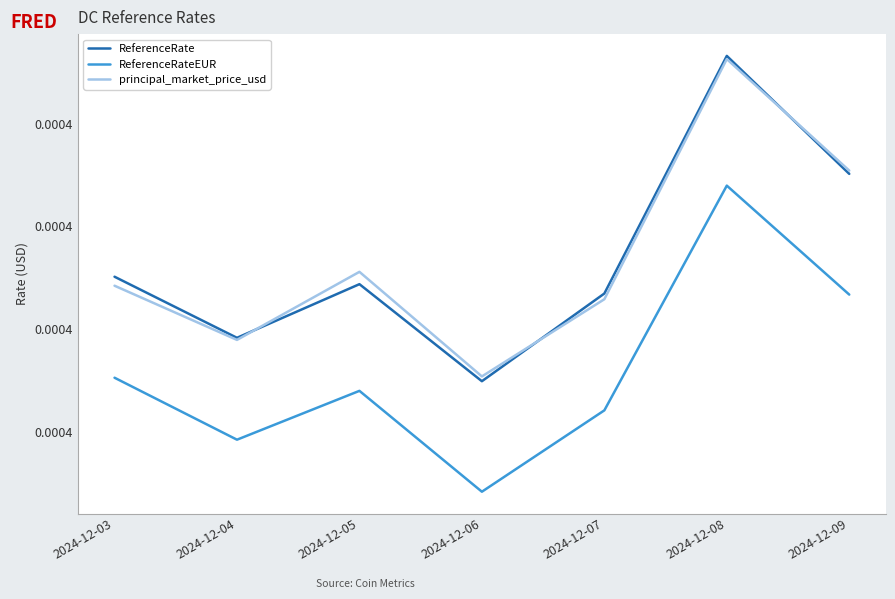

List the labels in order of principal_market_price_usd value, largest first.

2024-12-08, 2024-12-09, 2024-12-05, 2024-12-03, 2024-12-07, 2024-12-04, 2024-12-06